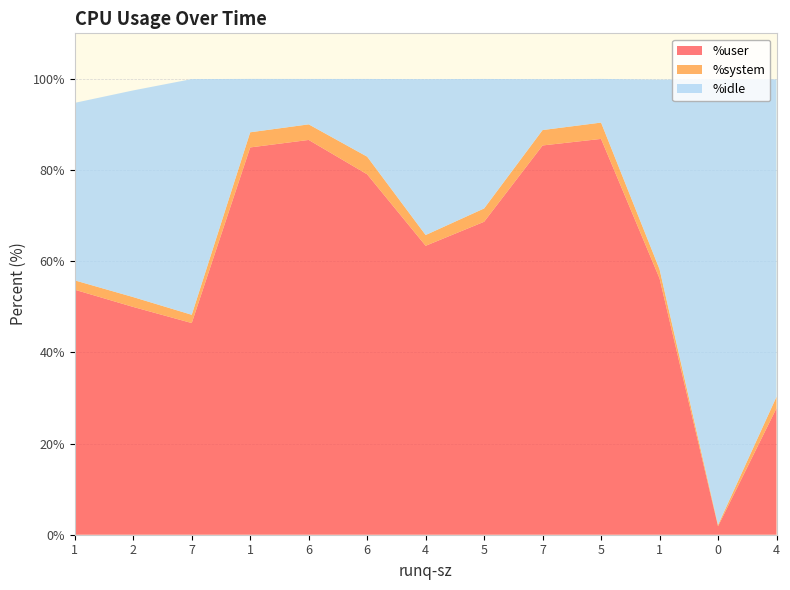

Reading left to right, transcribe all the data shown in this chart.

%user: 53.8	50.0	46.4	85.0	86.6	79.1	63.4	68.7	85.4	86.8	56.2	1.9	27.8
%system: 2.0	2.2	1.8	3.3	3.4	3.9	2.4	2.9	3.4	3.6	2.0	0.3	2.5
%idle: 39.0	45.4	51.7	11.7	10.0	17.1	34.2	28.4	11.2	9.6	41.6	97.8	69.6